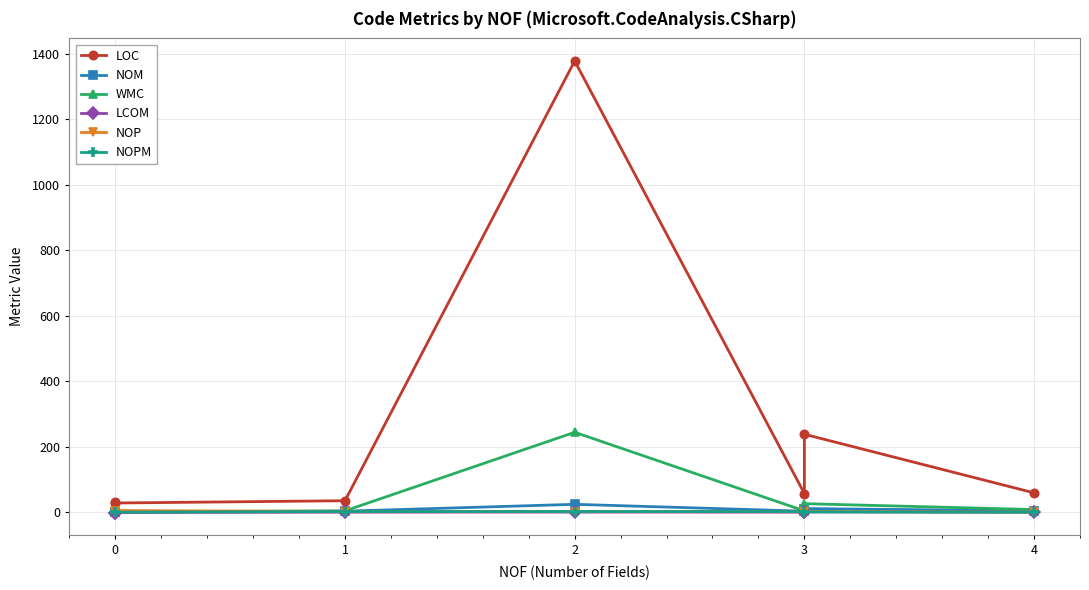

In LCOM, how many points are lower than both neighbors (excluding endpoints)?

1